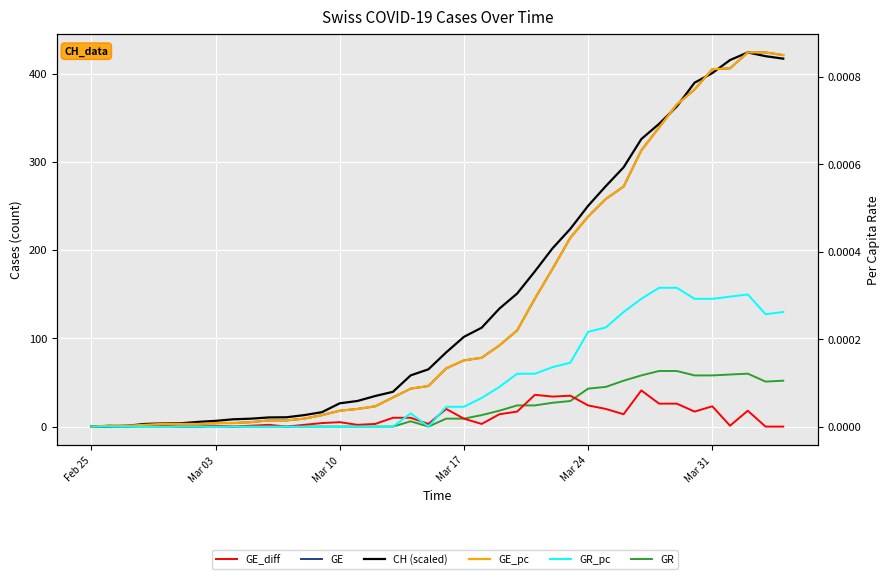

True or false: GE and GR intersect in this chart.

False